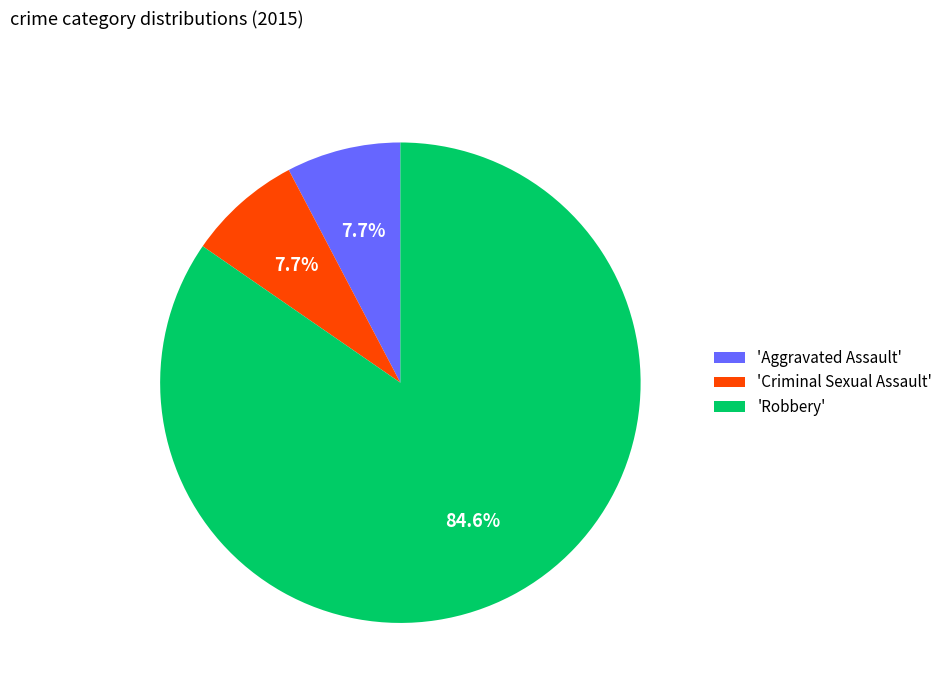

What is the largest slice in the pie chart?

'Robbery'